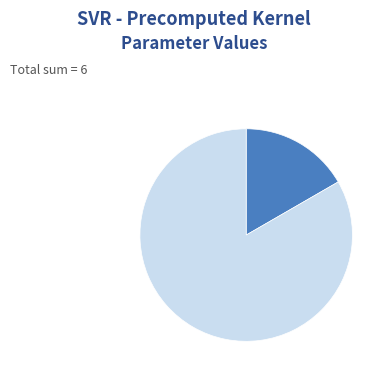

Does any single category account for the majority?

Yes